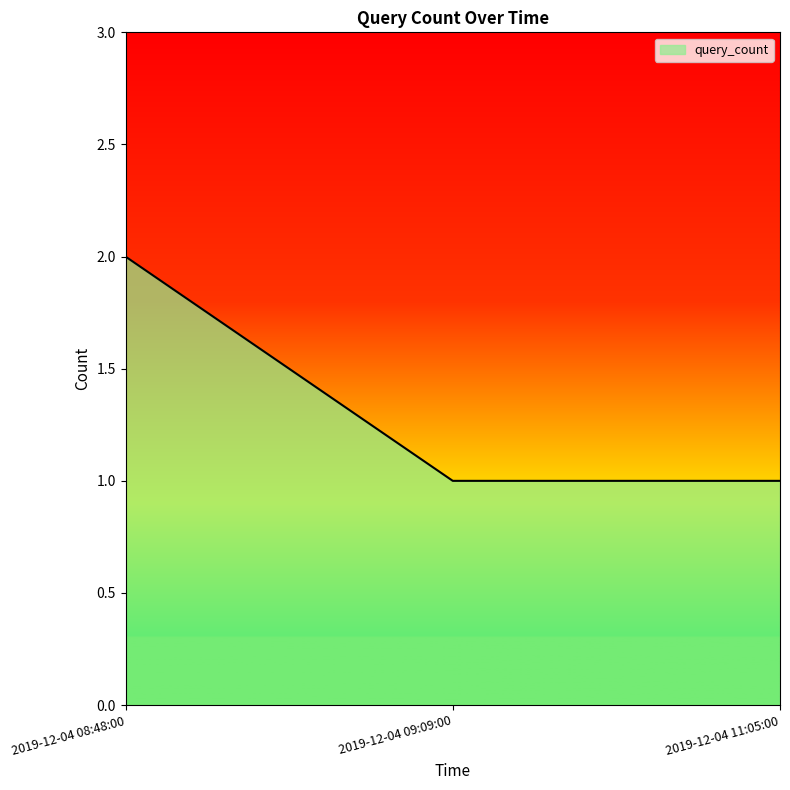

What is the sum of the values at 2019-12-04 11:05:00 and 2019-12-04 09:09:00?

2